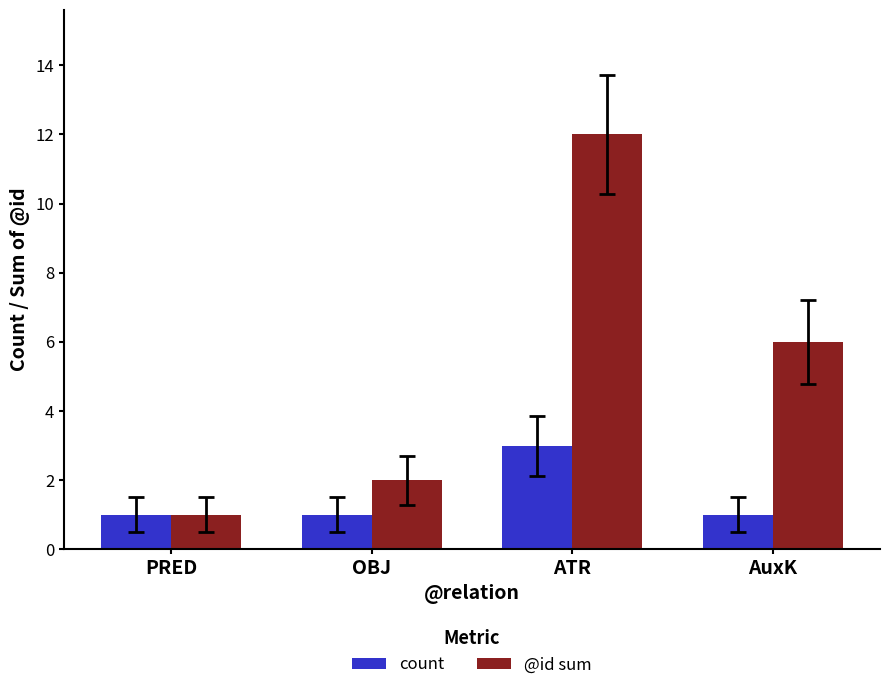

What is the label of the 4th bar from the left?

AuxK